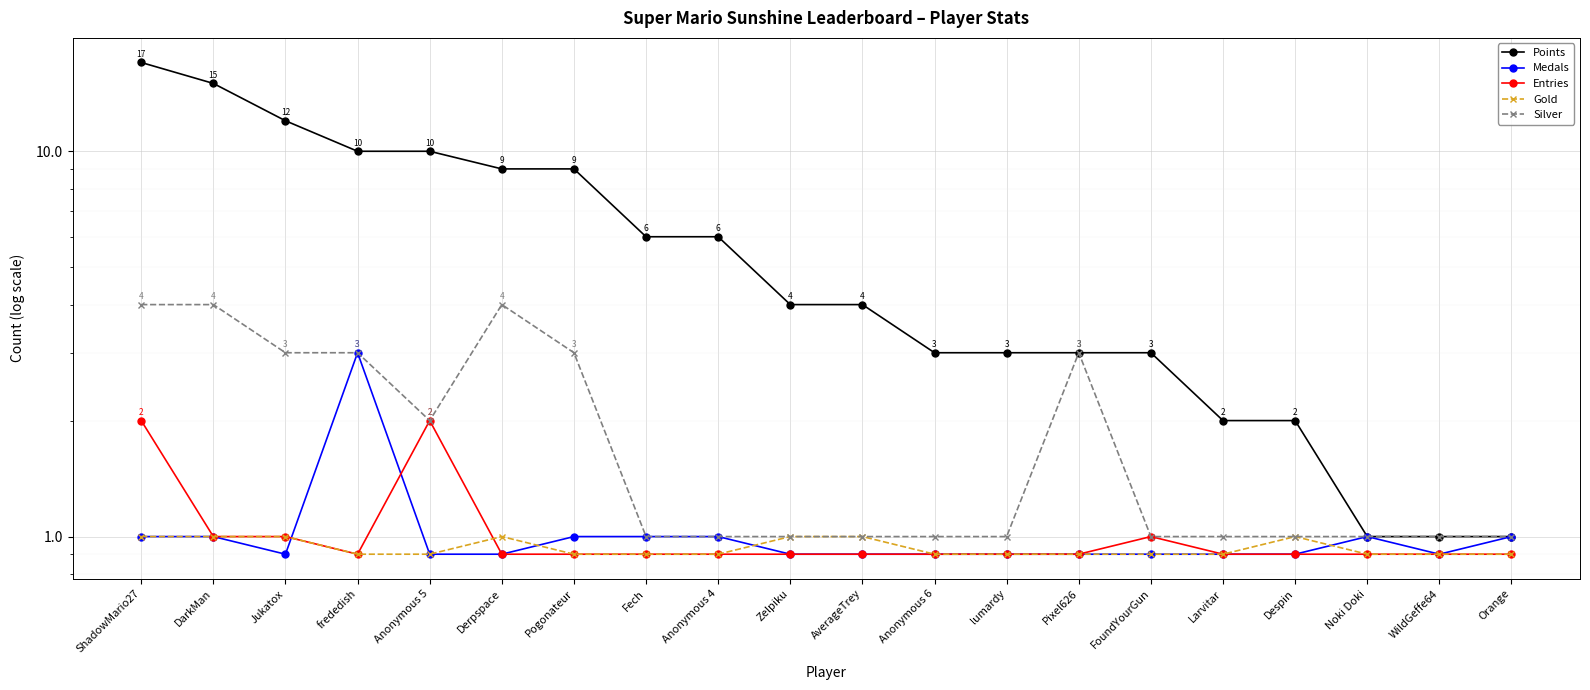

True or false: Entries has a value of 0.9 at Noki Doki.

True